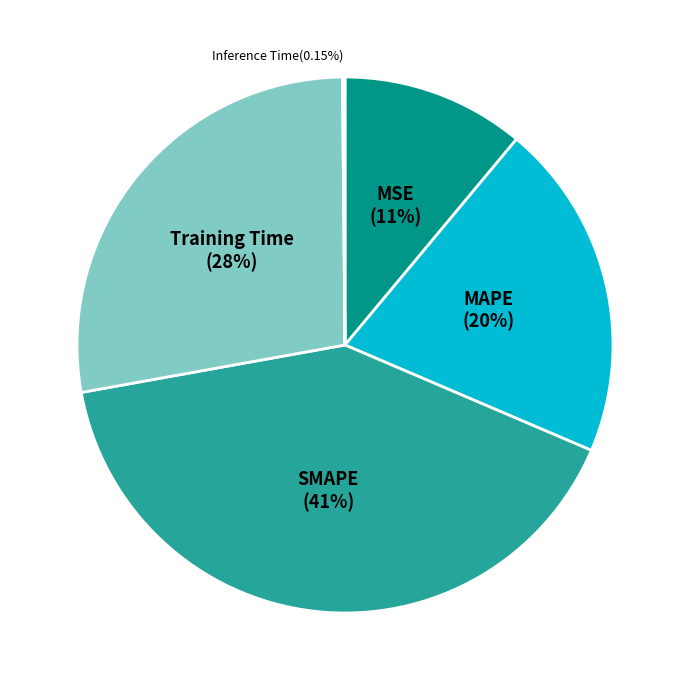

Approximately how many times larger is the value at MSE compared to Training Time?

0.4